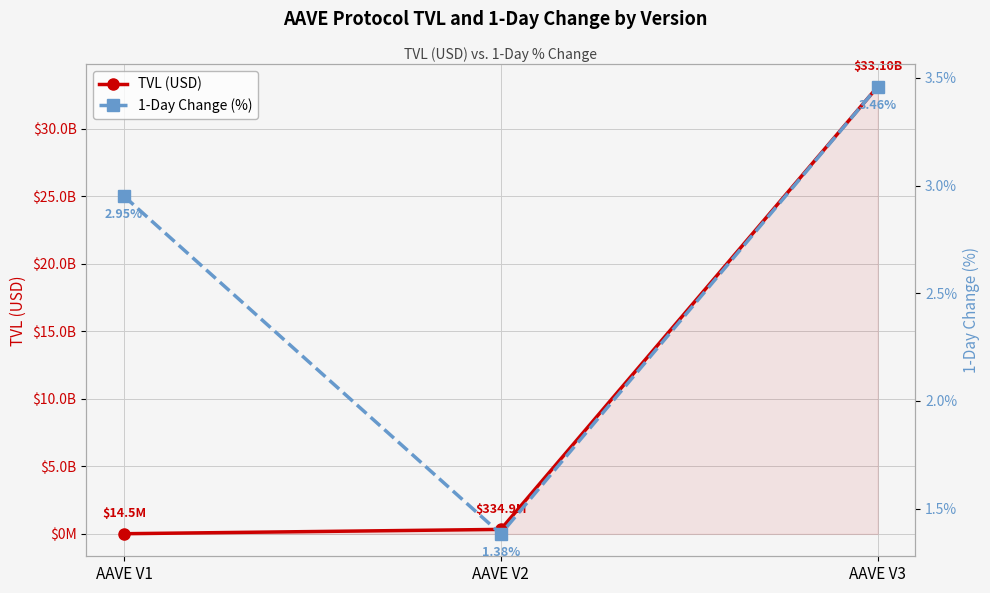

At which label does TVL (USD) first exceed 334943308?

AAVE V2